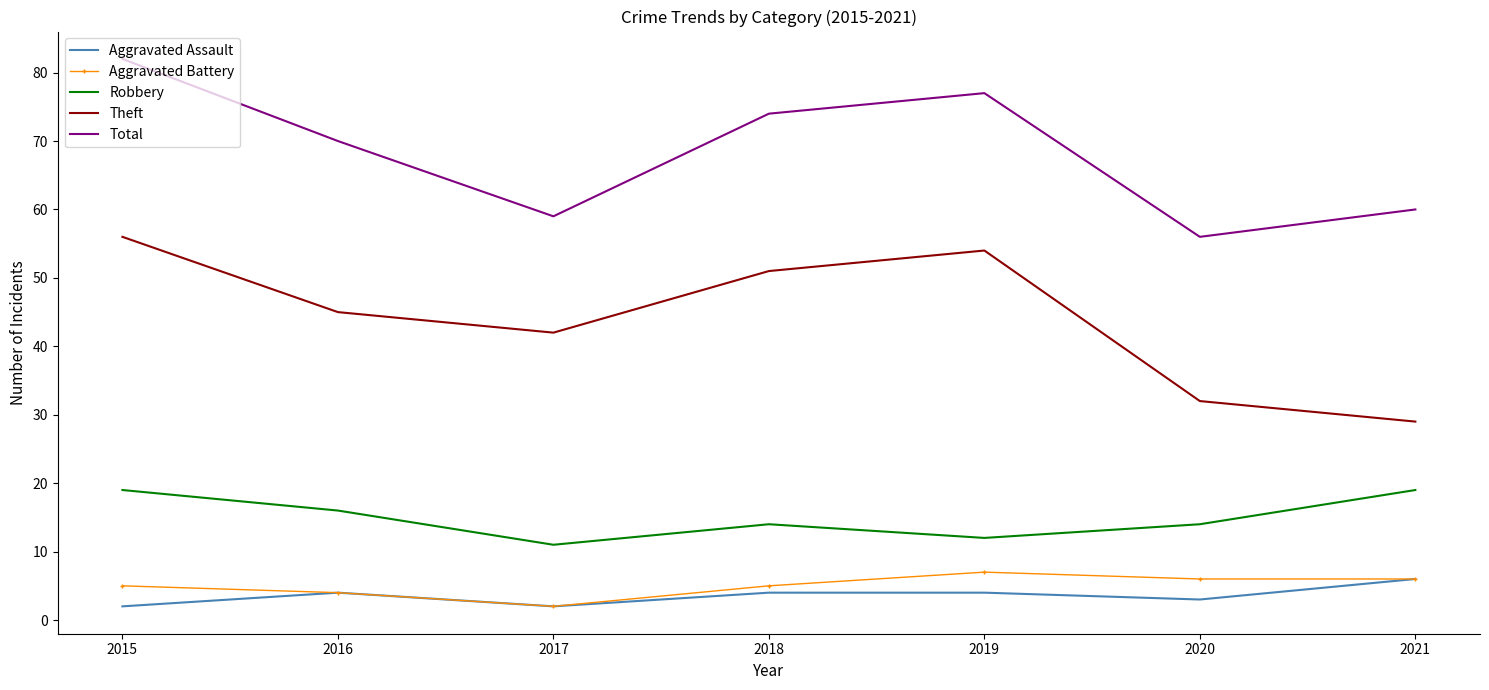

What is the total value across all series at 2019?

154